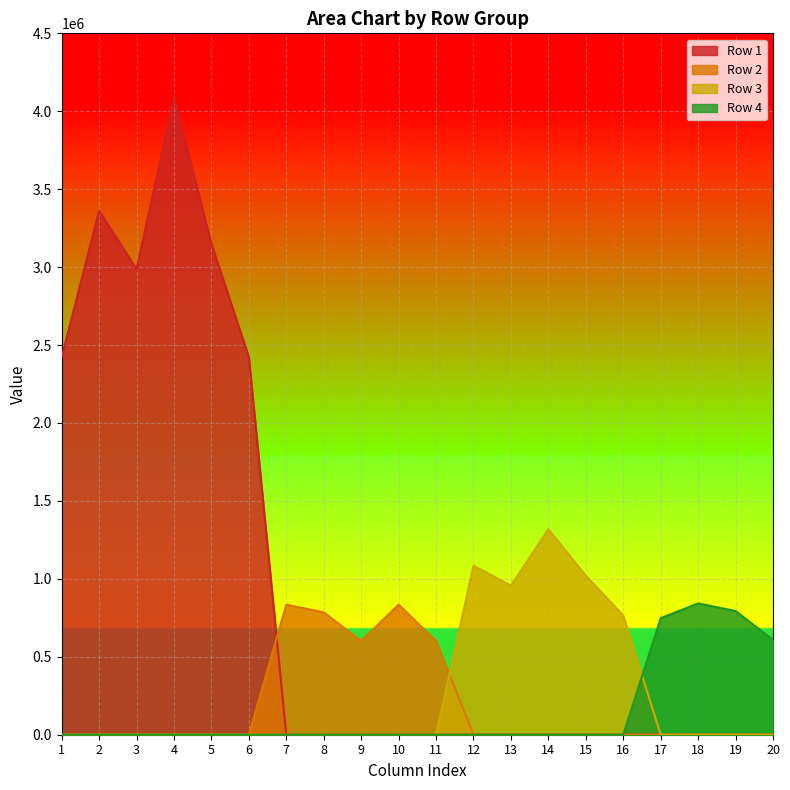

Which category has the highest value in the Row 4 series?

18